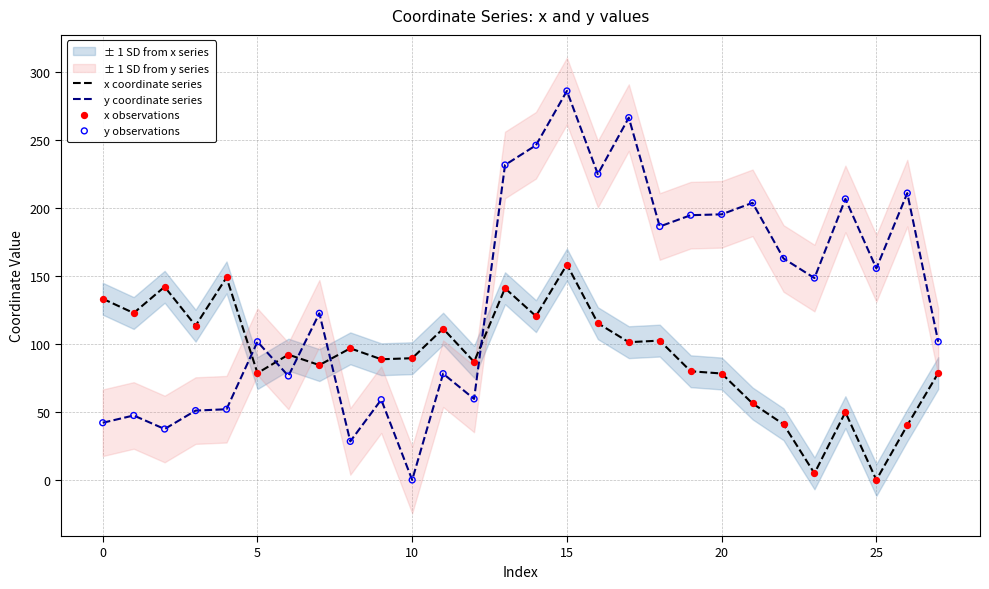

Which series reaches the minimum Y coordinate?

x coordinate series